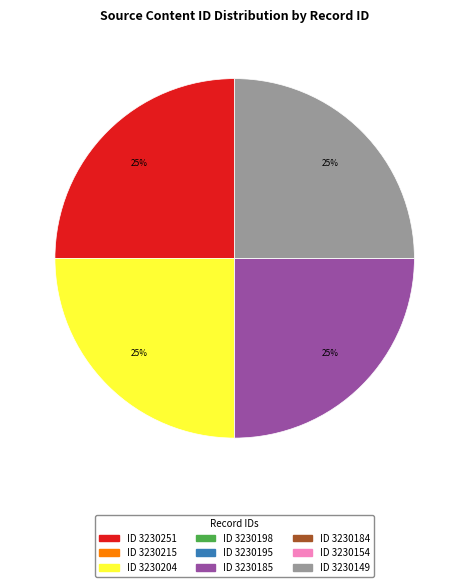

To the nearest percent, what is the difference between the largest and smallest slice percentages?

25%